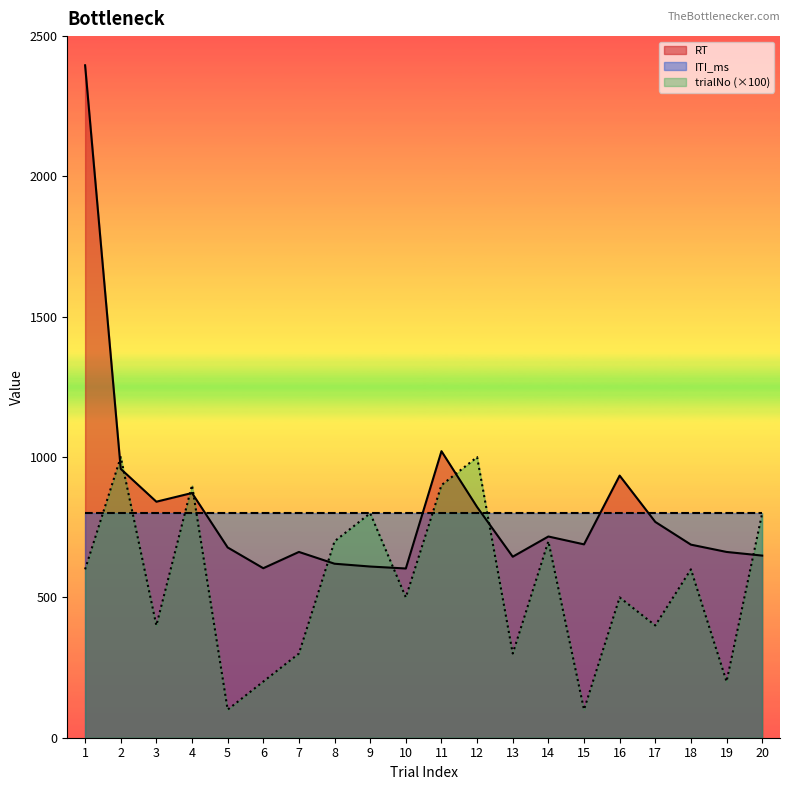

What is the spread (max minus min) of values at 17?

400